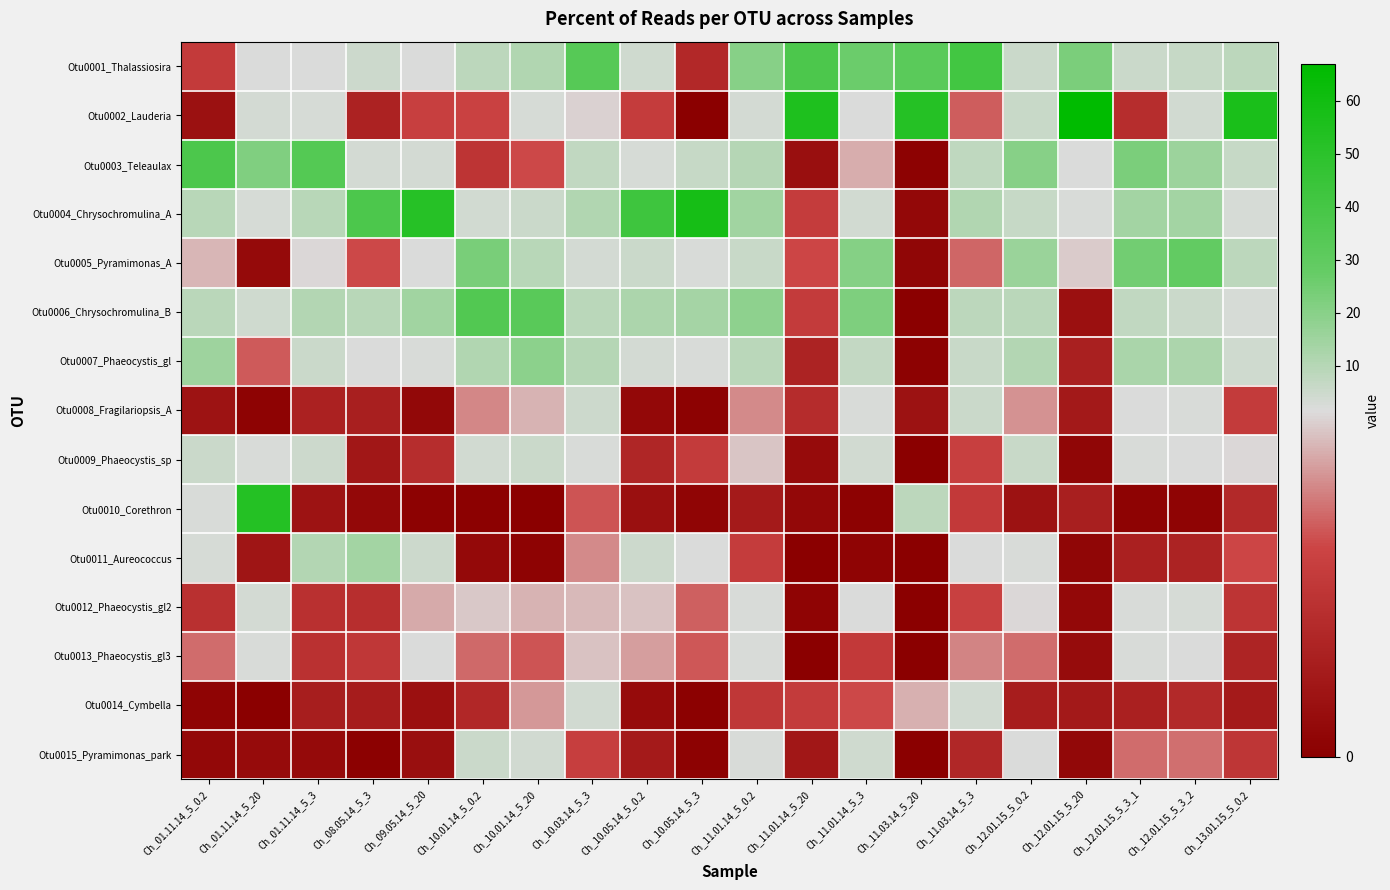

Reading left to right, transcribe all the data shown in this chart.

Otu0001_Thalassiosira: Ch_01.11.14_5_0.2=0.8	Ch_01.11.14_5_20=1.9	Ch_01.11.14_5_3=1.6	Ch_08.05.14_5_3=4.9	Ch_09.05.14_5_20=1.9	Ch_10.01.14_5_0.2=8.5	Ch_10.01.14_5_20=11.1	Ch_10.03.14_5_3=33.2	Ch_10.05.14_5_0.2=4.2	Ch_10.05.14_5_3=0.6	Ch_11.01.14_5_0.2=20.0	Ch_11.01.14_5_20=37.5	Ch_11.01.14_5_3=26.4	Ch_11.03.14_5_20=32.1	Ch_11.03.14_5_3=41.1	Ch_12.01.15_5_0.2=5.6	Ch_12.01.15_5_20=22.8	Ch_12.01.15_5_3_1=5.2	Ch_12.01.15_5_3_2=6.6	Ch_13.01.15_5_0.2=8.2
Otu0002_Lauderia: Ch_01.11.14_5_0.2=0.2	Ch_01.11.14_5_20=3.3	Ch_01.11.14_5_3=2.7	Ch_08.05.14_5_3=0.5	Ch_09.05.14_5_20=0.9	Ch_10.01.14_5_0.2=0.9	Ch_10.01.14_5_20=2.9	Ch_10.03.14_5_3=1.5	Ch_10.05.14_5_0.2=0.8	Ch_10.05.14_5_3=0.0	Ch_11.01.14_5_0.2=3.4	Ch_11.01.14_5_20=54.9	Ch_11.01.14_5_3=1.7	Ch_11.03.14_5_20=52.1	Ch_11.03.14_5_3=1.0	Ch_12.01.15_5_0.2=5.9	Ch_12.01.15_5_20=66.9	Ch_12.01.15_5_3_1=0.6	Ch_12.01.15_5_3_2=3.7	Ch_13.01.15_5_0.2=56.4
Otu0003_Teleaulax: Ch_01.11.14_5_0.2=37.5	Ch_01.11.14_5_20=21.8	Ch_01.11.14_5_3=34.4	Ch_08.05.14_5_3=3.2	Ch_09.05.14_5_20=3.4	Ch_10.01.14_5_0.2=0.7	Ch_10.01.14_5_20=0.9	Ch_10.03.14_5_3=7.3	Ch_10.05.14_5_0.2=3.0	Ch_10.05.14_5_3=6.3	Ch_11.01.14_5_0.2=9.8	Ch_11.01.14_5_20=0.2	Ch_11.01.14_5_3=1.4	Ch_11.03.14_5_20=0.0	Ch_11.03.14_5_3=8.1	Ch_12.01.15_5_0.2=20.3	Ch_12.01.15_5_20=1.6	Ch_12.01.15_5_3_1=23.0	Ch_12.01.15_5_3_2=15.5	Ch_13.01.15_5_0.2=6.2
Otu0004_Chrysochromulina_A: Ch_01.11.14_5_0.2=9.7	Ch_01.11.14_5_20=2.7	Ch_01.11.14_5_3=9.6	Ch_08.05.14_5_3=37.4	Ch_09.05.14_5_20=51.7	Ch_10.01.14_5_0.2=3.9	Ch_10.01.14_5_20=5.3	Ch_10.03.14_5_3=11.0	Ch_10.05.14_5_0.2=42.7	Ch_10.05.14_5_3=58.1	Ch_11.01.14_5_0.2=14.7	Ch_11.01.14_5_20=0.8	Ch_11.01.14_5_3=3.6	Ch_11.03.14_5_20=0.1	Ch_11.03.14_5_3=10.8	Ch_12.01.15_5_0.2=6.3	Ch_12.01.15_5_20=2.1	Ch_12.01.15_5_3_1=14.0	Ch_12.01.15_5_3_2=14.0	Ch_13.01.15_5_0.2=2.6
Otu0005_Pyramimonas_A: Ch_01.11.14_5_0.2=1.4	Ch_01.11.14_5_20=0.1	Ch_01.11.14_5_3=1.5	Ch_08.05.14_5_3=0.9	Ch_09.05.14_5_20=1.9	Ch_10.01.14_5_0.2=23.2	Ch_10.01.14_5_20=9.5	Ch_10.03.14_5_3=3.2	Ch_10.05.14_5_0.2=5.1	Ch_10.05.14_5_3=2.3	Ch_11.01.14_5_0.2=5.8	Ch_11.01.14_5_20=0.9	Ch_11.01.14_5_3=20.9	Ch_11.03.14_5_20=0.1	Ch_11.03.14_5_3=1.1	Ch_12.01.15_5_0.2=16.1	Ch_12.01.15_5_20=1.5	Ch_12.01.15_5_3_1=24.6	Ch_12.01.15_5_3_2=28.9	Ch_13.01.15_5_0.2=8.3
Otu0006_Chrysochromulina_B: Ch_01.11.14_5_0.2=8.9	Ch_01.11.14_5_20=4.2	Ch_01.11.14_5_3=10.7	Ch_08.05.14_5_3=9.5	Ch_09.05.14_5_20=14.4	Ch_10.01.14_5_0.2=35.1	Ch_10.01.14_5_20=32.3	Ch_10.03.14_5_3=9.0	Ch_10.05.14_5_0.2=11.8	Ch_10.05.14_5_3=13.4	Ch_11.01.14_5_0.2=18.8	Ch_11.01.14_5_20=0.8	Ch_11.01.14_5_3=22.0	Ch_11.03.14_5_20=0.0	Ch_11.03.14_5_3=8.2	Ch_12.01.15_5_0.2=9.0	Ch_12.01.15_5_20=0.2	Ch_12.01.15_5_3_1=7.2	Ch_12.01.15_5_3_2=5.4	Ch_13.01.15_5_0.2=2.6
Otu0007_Phaeocystis_gl: Ch_01.11.14_5_0.2=14.9	Ch_01.11.14_5_20=1.0	Ch_01.11.14_5_3=5.5	Ch_08.05.14_5_3=1.9	Ch_09.05.14_5_20=2.1	Ch_10.01.14_5_0.2=11.0	Ch_10.01.14_5_20=19.1	Ch_10.03.14_5_3=9.8	Ch_10.05.14_5_0.2=3.2	Ch_10.05.14_5_3=2.4	Ch_11.01.14_5_0.2=8.7	Ch_11.01.14_5_20=0.5	Ch_11.01.14_5_3=6.7	Ch_11.03.14_5_20=0.0	Ch_11.03.14_5_3=6.1	Ch_12.01.15_5_0.2=10.5	Ch_12.01.15_5_20=0.4	Ch_12.01.15_5_3_1=12.3	Ch_12.01.15_5_3_2=12.2	Ch_13.01.15_5_0.2=4.2
Otu0008_Fragilariopsis_A: Ch_01.11.14_5_0.2=0.3	Ch_01.11.14_5_20=0.1	Ch_01.11.14_5_3=0.5	Ch_08.05.14_5_3=0.4	Ch_09.05.14_5_20=0.1	Ch_10.01.14_5_0.2=1.2	Ch_10.01.14_5_20=1.4	Ch_10.03.14_5_3=4.7	Ch_10.05.14_5_0.2=0.1	Ch_10.05.14_5_3=0.0	Ch_11.01.14_5_0.2=1.2	Ch_11.01.14_5_20=0.6	Ch_11.01.14_5_3=2.1	Ch_11.03.14_5_20=0.3	Ch_11.03.14_5_3=5.4	Ch_12.01.15_5_0.2=1.2	Ch_12.01.15_5_20=0.3	Ch_12.01.15_5_3_1=1.7	Ch_12.01.15_5_3_2=2.2	Ch_13.01.15_5_0.2=0.8
Otu0009_Phaeocystis_sp: Ch_01.11.14_5_0.2=5.5	Ch_01.11.14_5_20=2.4	Ch_01.11.14_5_3=5.1	Ch_08.05.14_5_3=0.3	Ch_09.05.14_5_20=0.6	Ch_10.01.14_5_0.2=3.7	Ch_10.01.14_5_20=5.6	Ch_10.03.14_5_3=2.4	Ch_10.05.14_5_0.2=0.5	Ch_10.05.14_5_3=0.8	Ch_11.01.14_5_0.2=1.4	Ch_11.01.14_5_20=0.2	Ch_11.01.14_5_3=3.9	Ch_11.03.14_5_20=0.0	Ch_11.03.14_5_3=0.9	Ch_12.01.15_5_0.2=6.1	Ch_12.01.15_5_20=0.1	Ch_12.01.15_5_3_1=2.3	Ch_12.01.15_5_3_2=1.6	Ch_13.01.15_5_0.2=1.5
Otu0010_Corethron: Ch_01.11.14_5_0.2=2.0	Ch_01.11.14_5_20=52.6	Ch_01.11.14_5_3=0.3	Ch_08.05.14_5_3=0.1	Ch_09.05.14_5_20=0.0	Ch_10.01.14_5_0.2=0.0	Ch_10.01.14_5_20=0.0	Ch_10.03.14_5_3=1.0	Ch_10.05.14_5_0.2=0.2	Ch_10.05.14_5_3=0.1	Ch_11.01.14_5_0.2=0.4	Ch_11.01.14_5_20=0.1	Ch_11.01.14_5_3=0.0	Ch_11.03.14_5_20=8.6	Ch_11.03.14_5_3=0.8	Ch_12.01.15_5_0.2=0.3	Ch_12.01.15_5_20=0.4	Ch_12.01.15_5_3_1=0.1	Ch_12.01.15_5_3_2=0.1	Ch_13.01.15_5_0.2=0.6
Otu0011_Aureococcus: Ch_01.11.14_5_0.2=2.8	Ch_01.11.14_5_20=0.3	Ch_01.11.14_5_3=10.6	Ch_08.05.14_5_3=14.0	Ch_09.05.14_5_20=5.1	Ch_10.01.14_5_0.2=0.1	Ch_10.01.14_5_20=0.1	Ch_10.03.14_5_3=1.2	Ch_10.05.14_5_0.2=4.7	Ch_10.05.14_5_3=2.0	Ch_11.01.14_5_0.2=0.8	Ch_11.01.14_5_20=0.0	Ch_11.01.14_5_3=0.1	Ch_11.03.14_5_20=0.0	Ch_11.03.14_5_3=1.6	Ch_12.01.15_5_0.2=2.3	Ch_12.01.15_5_20=0.1	Ch_12.01.15_5_3_1=0.5	Ch_12.01.15_5_3_2=0.5	Ch_13.01.15_5_0.2=0.9
Otu0012_Phaeocystis_gl2: Ch_01.11.14_5_0.2=0.7	Ch_01.11.14_5_20=3.2	Ch_01.11.14_5_3=0.7	Ch_08.05.14_5_3=0.6	Ch_09.05.14_5_20=1.3	Ch_10.01.14_5_0.2=1.5	Ch_10.01.14_5_20=1.4	Ch_10.03.14_5_3=1.4	Ch_10.05.14_5_0.2=1.4	Ch_10.05.14_5_3=1.0	Ch_11.01.14_5_0.2=2.3	Ch_11.01.14_5_20=0.1	Ch_11.01.14_5_3=1.6	Ch_11.03.14_5_20=0.0	Ch_11.03.14_5_3=0.9	Ch_12.01.15_5_0.2=1.5	Ch_12.01.15_5_20=0.1	Ch_12.01.15_5_3_1=2.1	Ch_12.01.15_5_3_2=2.6	Ch_13.01.15_5_0.2=0.7
Otu0013_Phaeocystis_gl3: Ch_01.11.14_5_0.2=1.1	Ch_01.11.14_5_20=2.5	Ch_01.11.14_5_3=0.7	Ch_08.05.14_5_3=0.7	Ch_09.05.14_5_20=1.6	Ch_10.01.14_5_0.2=1.1	Ch_10.01.14_5_20=1.0	Ch_10.03.14_5_3=1.4	Ch_10.05.14_5_0.2=1.3	Ch_10.05.14_5_3=1.0	Ch_11.01.14_5_0.2=2.4	Ch_11.01.14_5_20=0.0	Ch_11.01.14_5_3=0.8	Ch_11.03.14_5_20=0.0	Ch_11.03.14_5_3=1.2	Ch_12.01.15_5_0.2=1.1	Ch_12.01.15_5_20=0.2	Ch_12.01.15_5_3_1=2.2	Ch_12.01.15_5_3_2=1.9	Ch_13.01.15_5_0.2=0.5
Otu0014_Cymbella: Ch_01.11.14_5_0.2=0.1	Ch_01.11.14_5_20=0.0	Ch_01.11.14_5_3=0.4	Ch_08.05.14_5_3=0.4	Ch_09.05.14_5_20=0.2	Ch_10.01.14_5_0.2=0.6	Ch_10.01.14_5_20=1.3	Ch_10.03.14_5_3=3.7	Ch_10.05.14_5_0.2=0.2	Ch_10.05.14_5_3=0.0	Ch_11.01.14_5_0.2=0.8	Ch_11.01.14_5_20=0.8	Ch_11.01.14_5_3=0.9	Ch_11.03.14_5_20=1.4	Ch_11.03.14_5_3=3.9	Ch_12.01.15_5_0.2=0.4	Ch_12.01.15_5_20=0.3	Ch_12.01.15_5_3_1=0.5	Ch_12.01.15_5_3_2=0.6	Ch_13.01.15_5_0.2=0.4
Otu0015_Pyramimonas_park: Ch_01.11.14_5_0.2=0.1	Ch_01.11.14_5_20=0.2	Ch_01.11.14_5_3=0.1	Ch_08.05.14_5_3=0.0	Ch_09.05.14_5_20=0.2	Ch_10.01.14_5_0.2=5.5	Ch_10.01.14_5_20=3.8	Ch_10.03.14_5_3=0.8	Ch_10.05.14_5_0.2=0.4	Ch_10.05.14_5_3=0.0	Ch_11.01.14_5_0.2=2.1	Ch_11.01.14_5_20=0.3	Ch_11.01.14_5_3=4.4	Ch_11.03.14_5_20=0.0	Ch_11.03.14_5_3=0.5	Ch_12.01.15_5_0.2=1.8	Ch_12.01.15_5_20=0.1	Ch_12.01.15_5_3_1=1.1	Ch_12.01.15_5_3_2=1.1	Ch_13.01.15_5_0.2=0.7